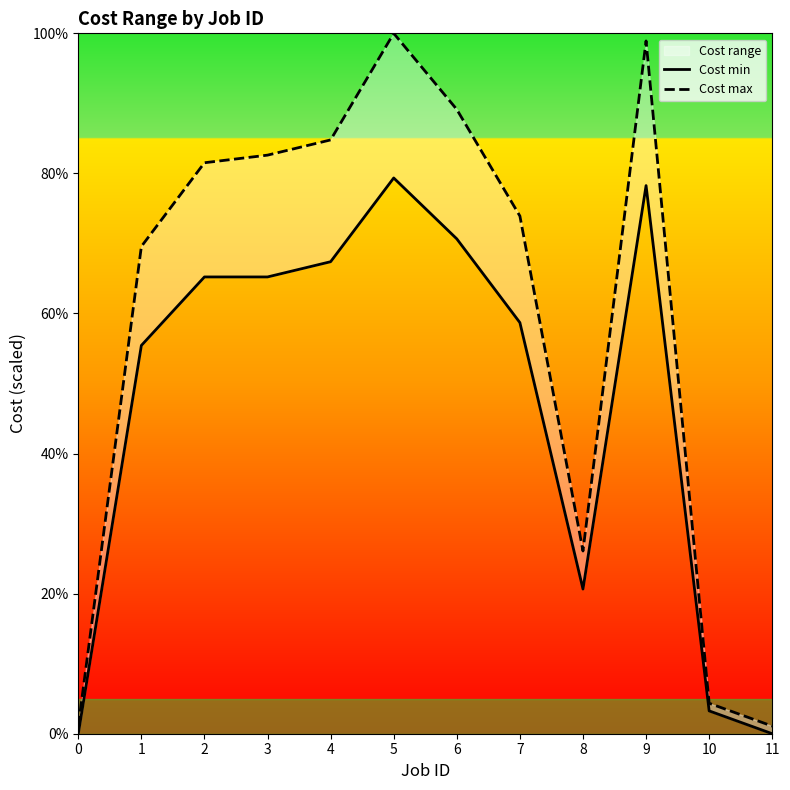

What is the difference between the Cost max values at 2 and 5?

18.5